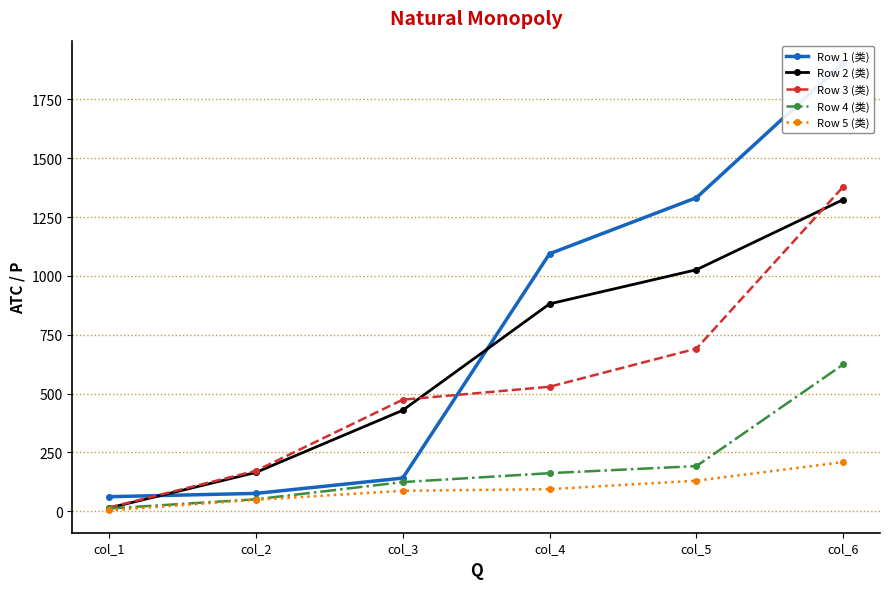

Reading left to right, extract all data points from this chart.

Row 1 (类): 62	76	141	1094	1332	1904
Row 2 (类): 14	165	429	881	1026	1324
Row 3 (类): 16	172	474	529	691	1379
Row 4 (类): 12	51	124	162	192	624
Row 5 (类): 4	49	87	94	130	209